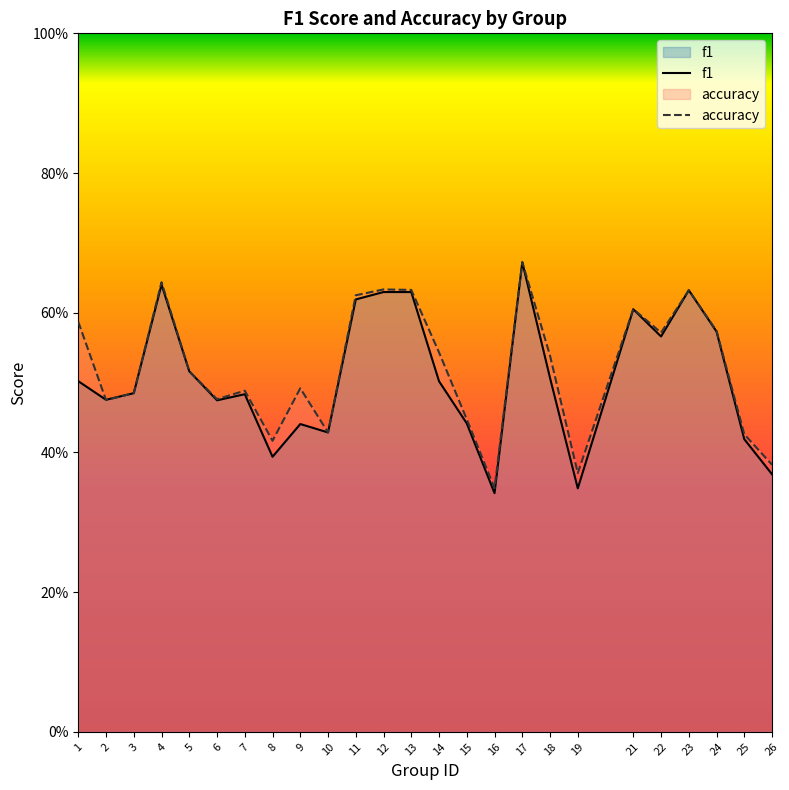

Rank the series by their average value, from lowest to highest.

f1, accuracy